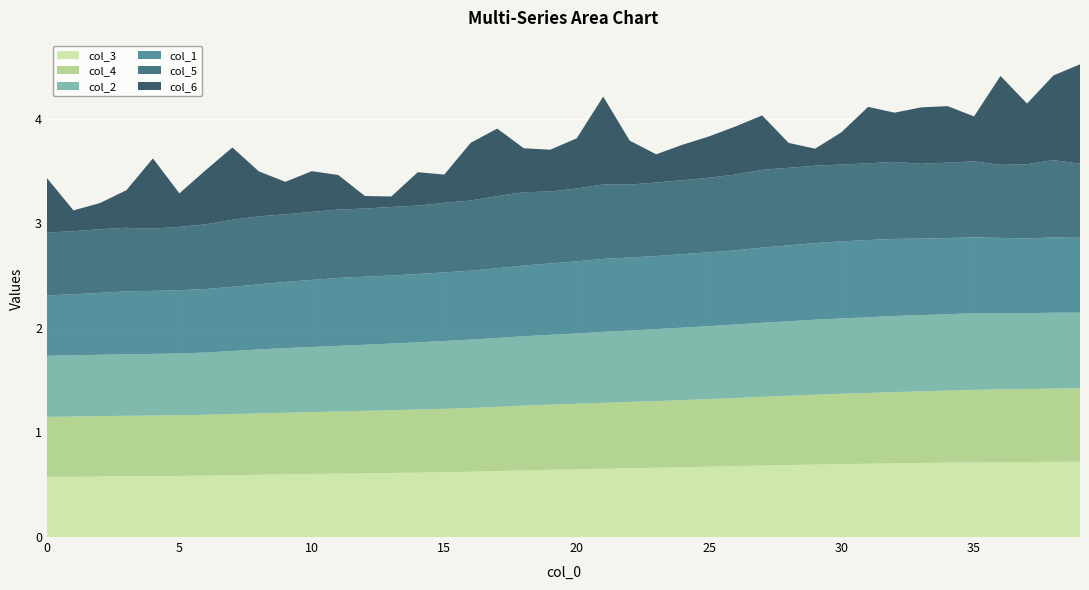

Reading right to left, list all the values displayed in this chart.

col_3: 0.7	0.7	0.7	0.7	0.7	0.7	0.7	0.7	0.7	0.7	0.7	0.7	0.7	0.7	0.7	0.7	0.7	0.7	0.7	0.6	0.6	0.6	0.6	0.6	0.6	0.6	0.6	0.6	0.6	0.6	0.6	0.6	0.6	0.6	0.6	0.6	0.6	0.6	0.6	0.6
col_4: 0.7	0.7	0.7	0.7	0.7	0.7	0.7	0.7	0.7	0.7	0.7	0.7	0.7	0.7	0.6	0.6	0.6	0.6	0.6	0.6	0.6	0.6	0.6	0.6	0.6	0.6	0.6	0.6	0.6	0.6	0.6	0.6	0.6	0.6	0.6	0.6	0.6	0.6	0.6	0.6
col_2: 0.7	0.7	0.7	0.7	0.7	0.7	0.7	0.7	0.7	0.7	0.7	0.7	0.7	0.7	0.7	0.7	0.7	0.7	0.7	0.7	0.7	0.7	0.7	0.7	0.6	0.6	0.6	0.6	0.6	0.6	0.6	0.6	0.6	0.6	0.6	0.6	0.6	0.6	0.6	0.6
col_1: 0.7	0.7	0.7	0.7	0.7	0.7	0.7	0.7	0.7	0.7	0.7	0.7	0.7	0.7	0.7	0.7	0.7	0.7	0.7	0.7	0.7	0.7	0.7	0.7	0.7	0.7	0.7	0.7	0.6	0.6	0.6	0.6	0.6	0.6	0.6	0.6	0.6	0.6	0.6	0.6
col_5: 0.7	0.7	0.7	0.7	0.7	0.7	0.7	0.7	0.7	0.7	0.7	0.7	0.7	0.7	0.7	0.7	0.7	0.7	0.7	0.7	0.7	0.7	0.7	0.7	0.7	0.7	0.7	0.7	0.7	0.6	0.6	0.7	0.6	0.6	0.6	0.6	0.6	0.6	0.6	0.6
col_6: 0.9	0.8	0.6	0.8	0.4	0.5	0.5	0.5	0.5	0.3	0.2	0.2	0.5	0.5	0.4	0.3	0.3	0.4	0.8	0.5	0.4	0.4	0.6	0.6	0.3	0.3	0.1	0.1	0.3	0.4	0.3	0.4	0.7	0.5	0.3	0.7	0.4	0.2	0.2	0.5